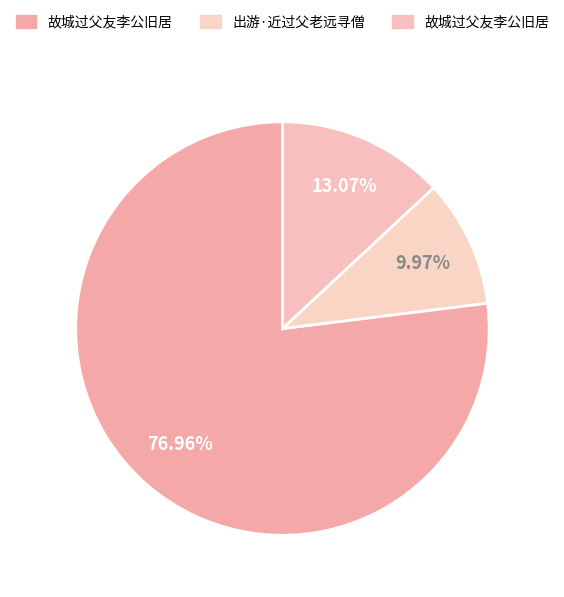

To the nearest percent, what is the difference between the largest and smallest slice percentages?

67%